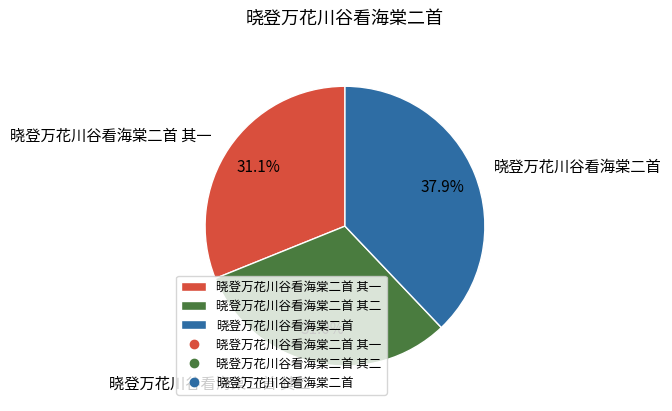

Is the sum of 晓登万花川谷看海棠二首 and 晓登万花川谷看海棠二首 其一 greater than half?

Yes